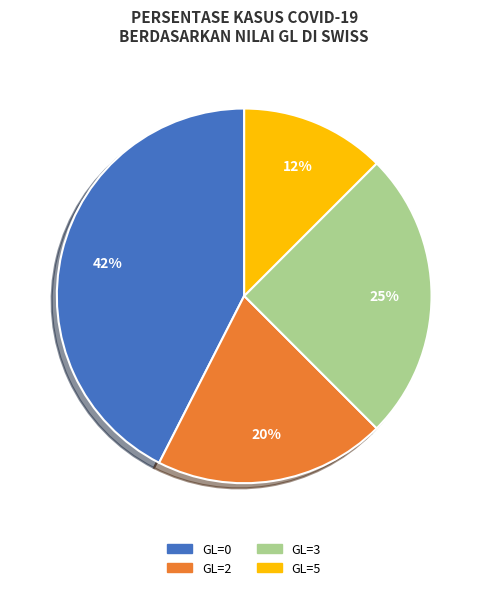

Is there a majority slice in this chart?

No